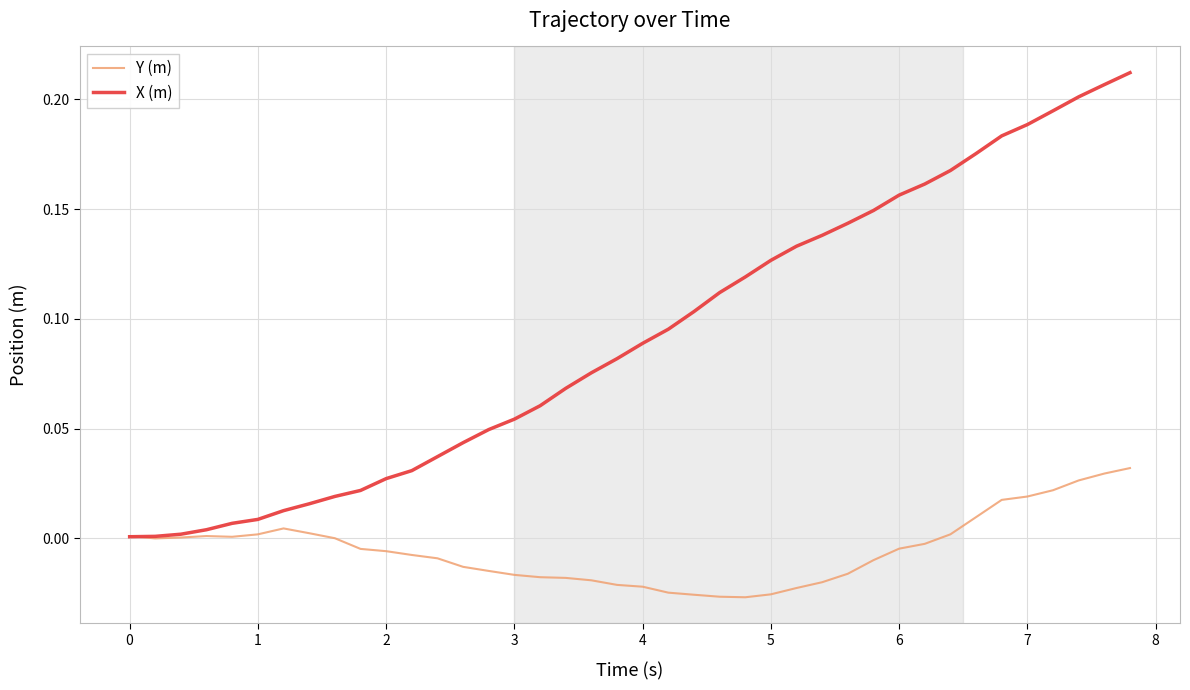

Which series has the largest range (max minus min)?

X (m)